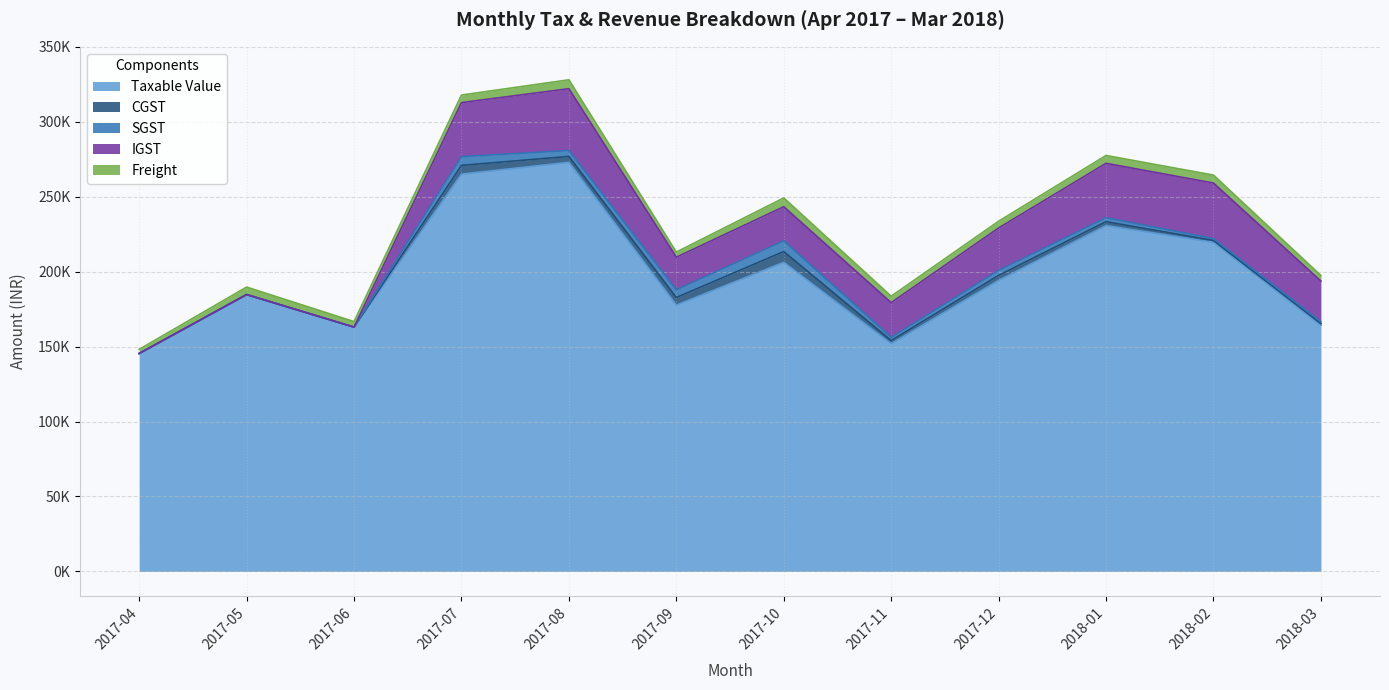

What are all the series names shown in the legend?

Taxable Value, CGST, SGST, IGST, Freight